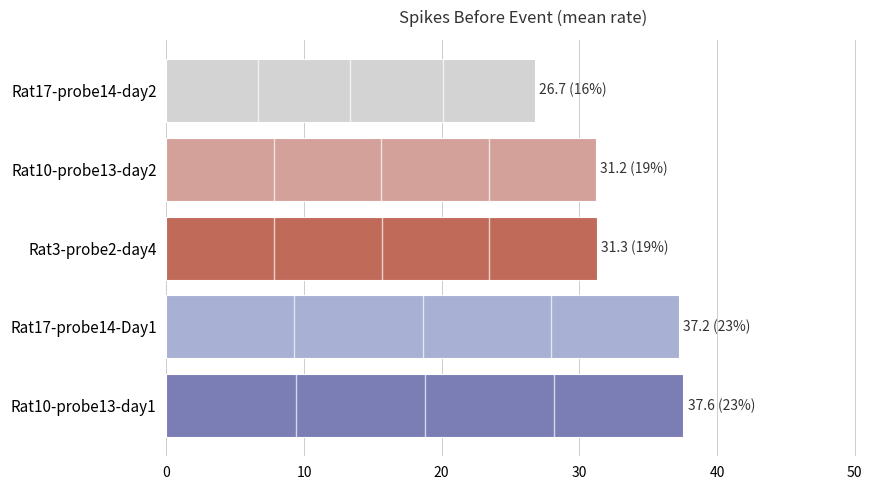

Which label corresponds to the smallest value in the chart?

Rat17-probe14-day2